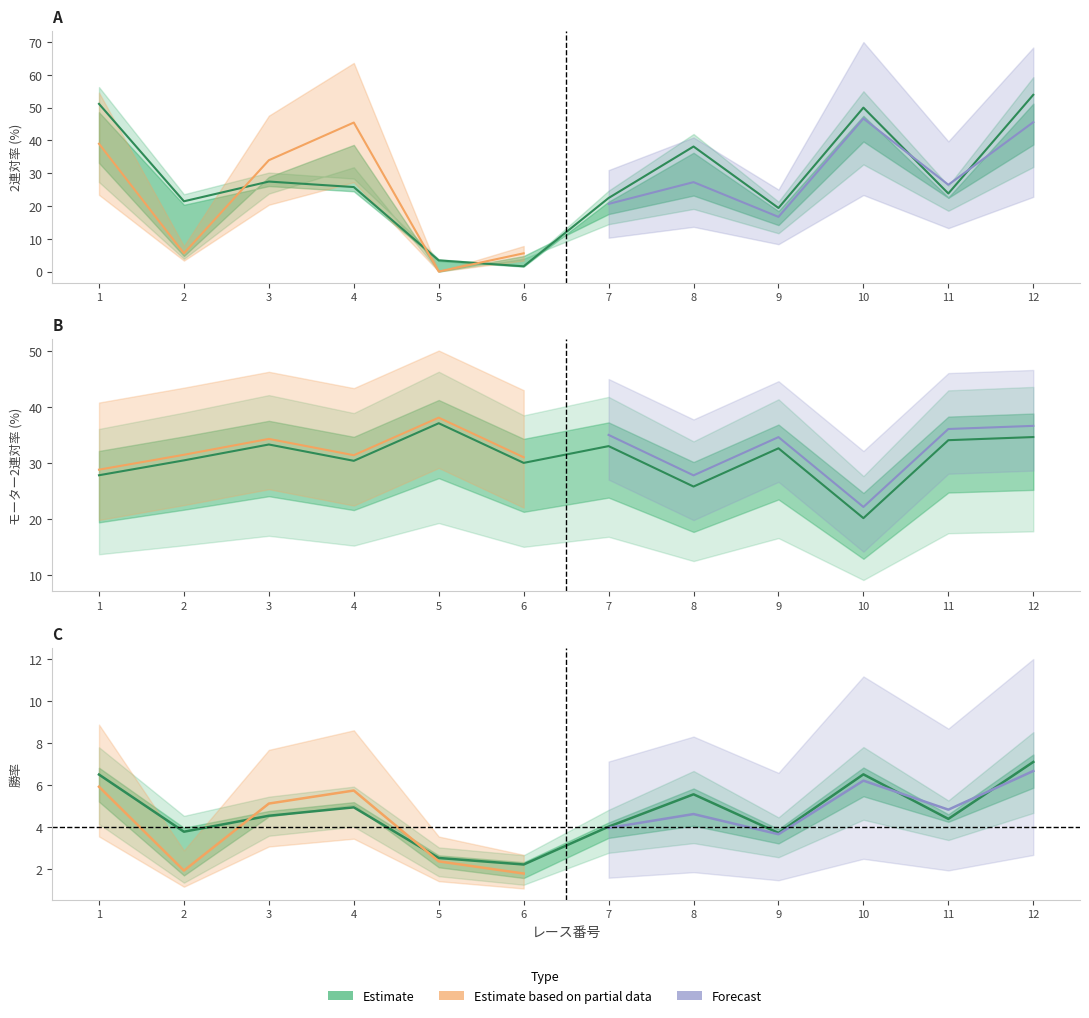

What is the difference between the maximum and minimum values in the 全国勝率 series?

4.9